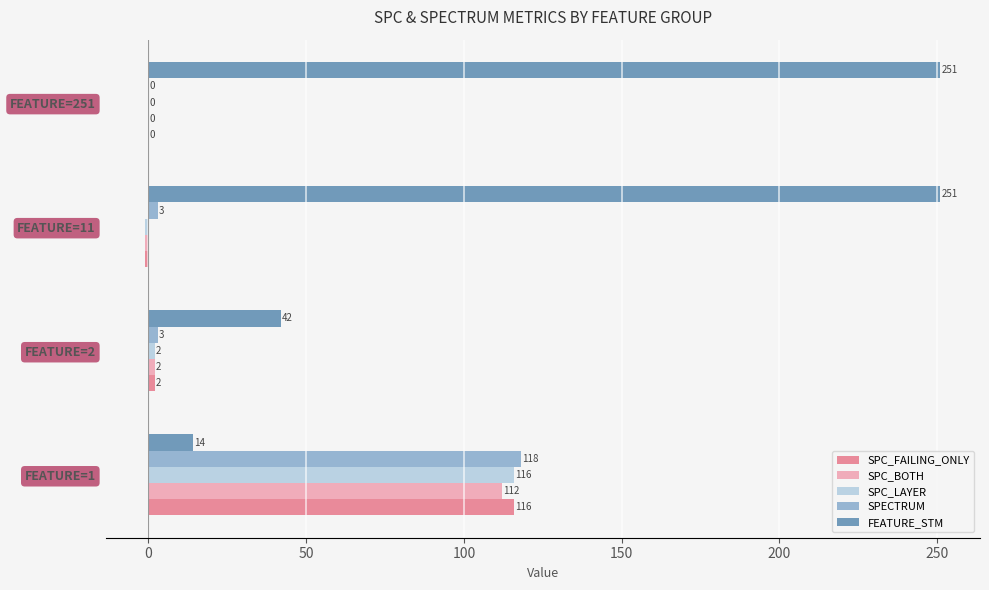

Which series has the largest total across all categories?

FEATURE_STM